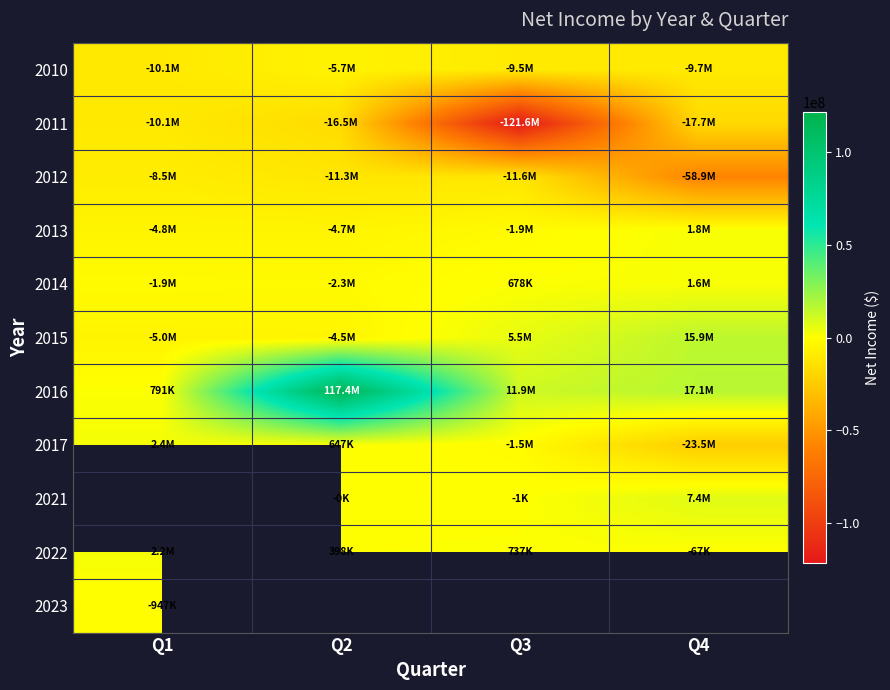

At how many categories does at least one series exceed 67683906?

1